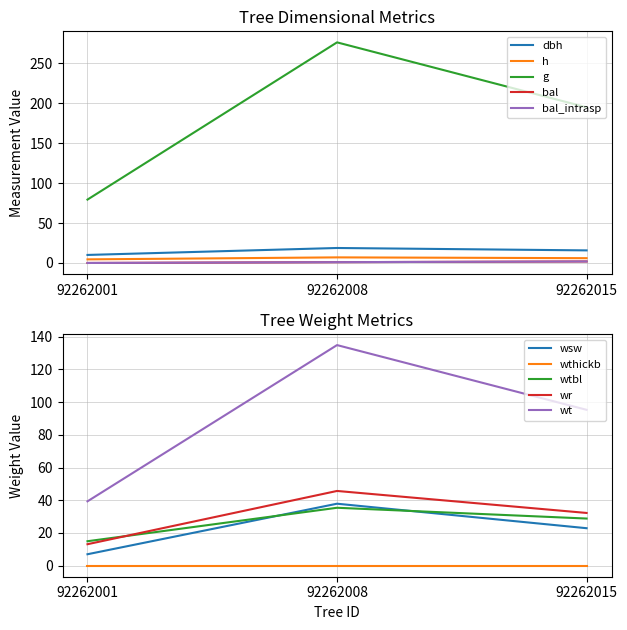

What is the value of the dbh point at the 2nd from the left?

18.8